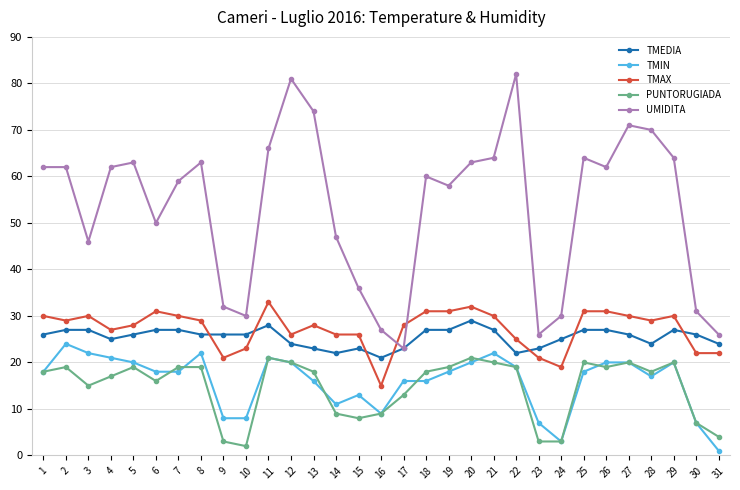

Which series has the largest total across all categories?

UMIDITA